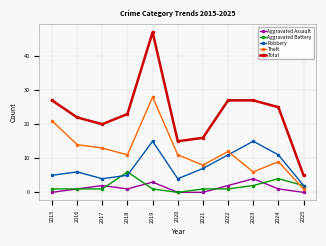

Which series has the largest range (max minus min)?

Total